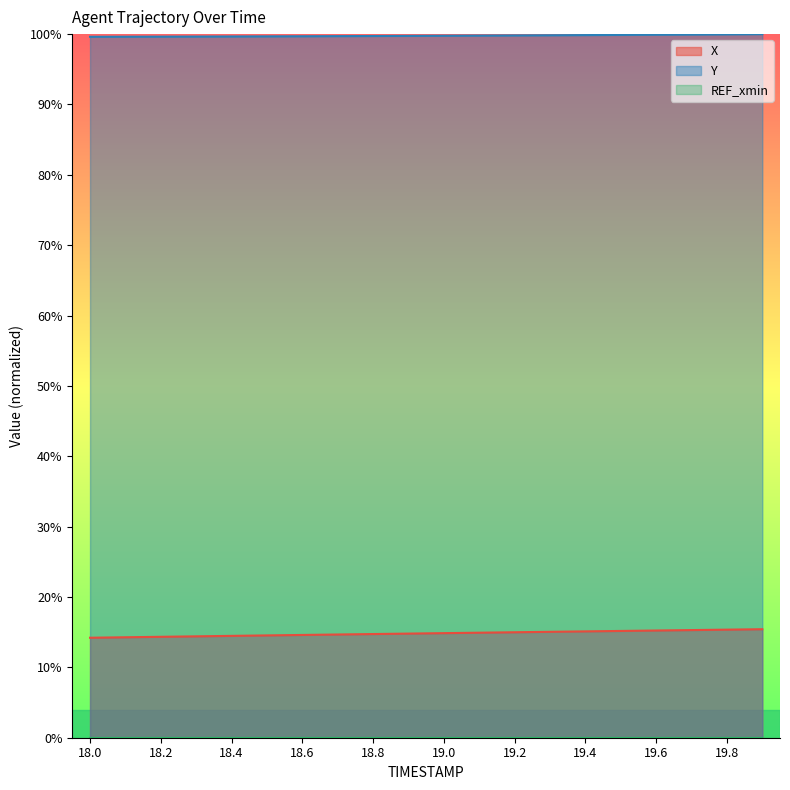

Count the X values in the range 0 to 1.

20